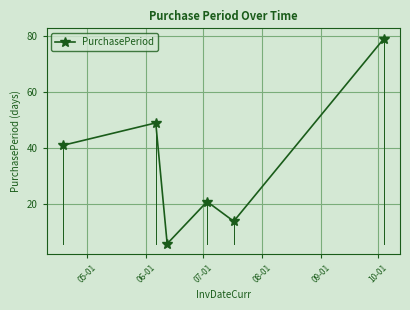

What is the sum of all values?

210